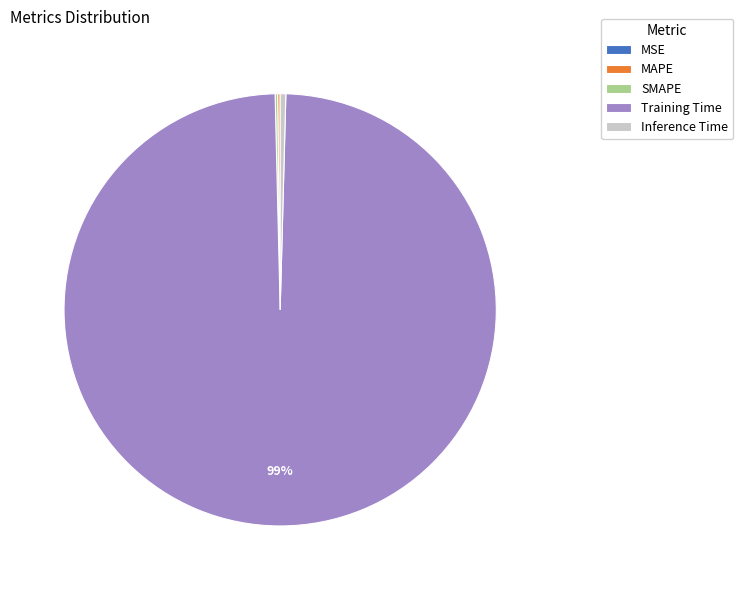

Does Inference Time represent more than half of the total?

No